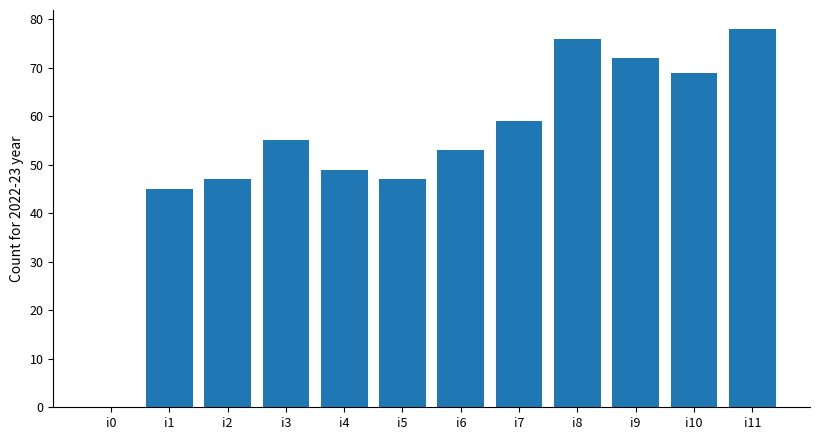

Which has a higher value, i9 or i6?

i9